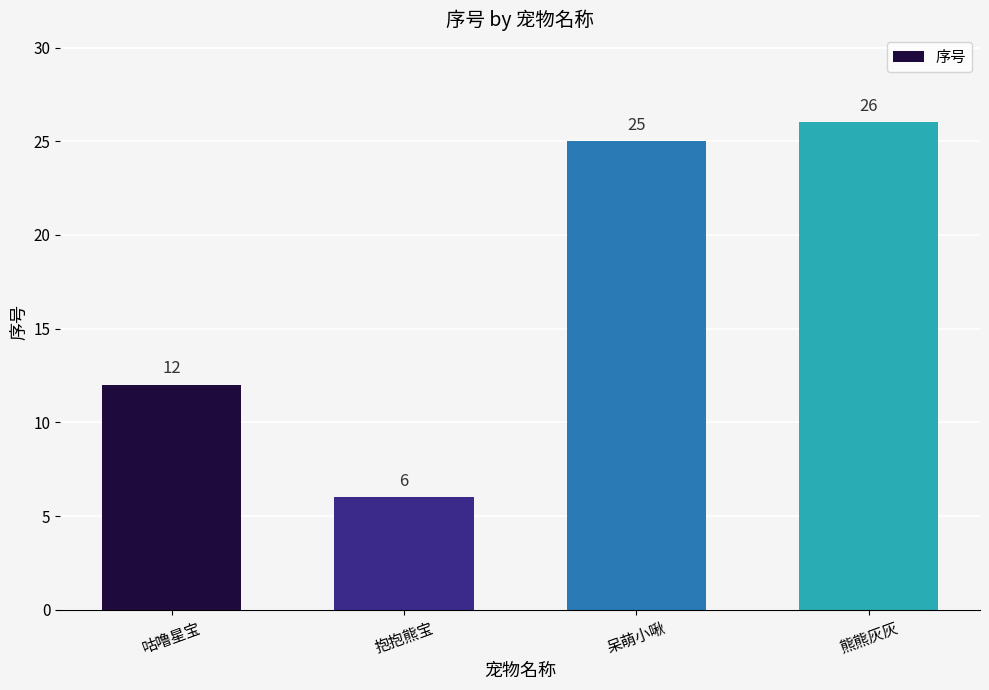

Reading left to right, what are all the values shown in this chart?

12	6	25	26